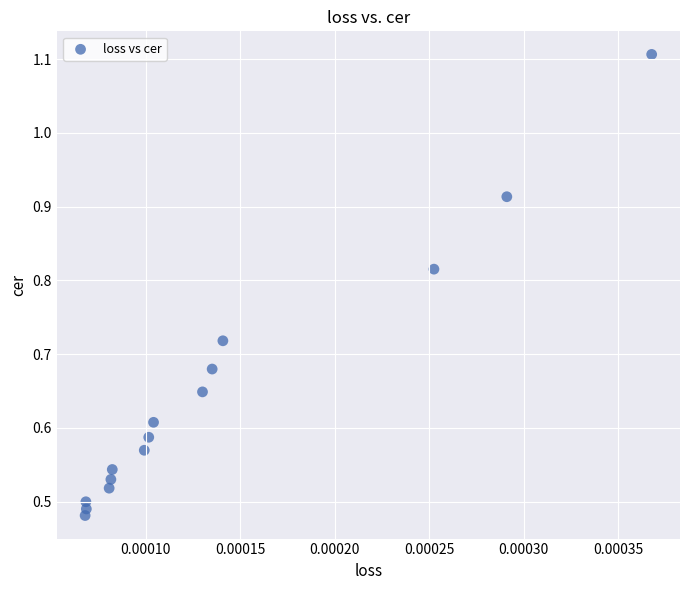

How many points are shown in the scatter plot?

15